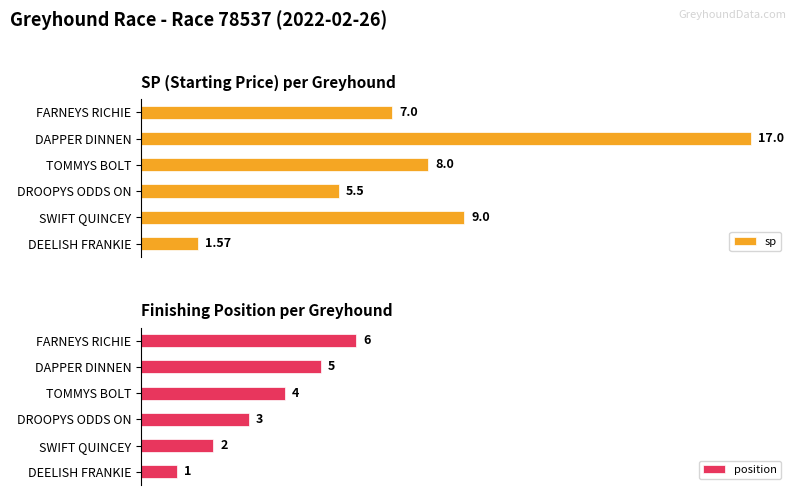

List the series in order of their overall mean, lowest first.

position, sp